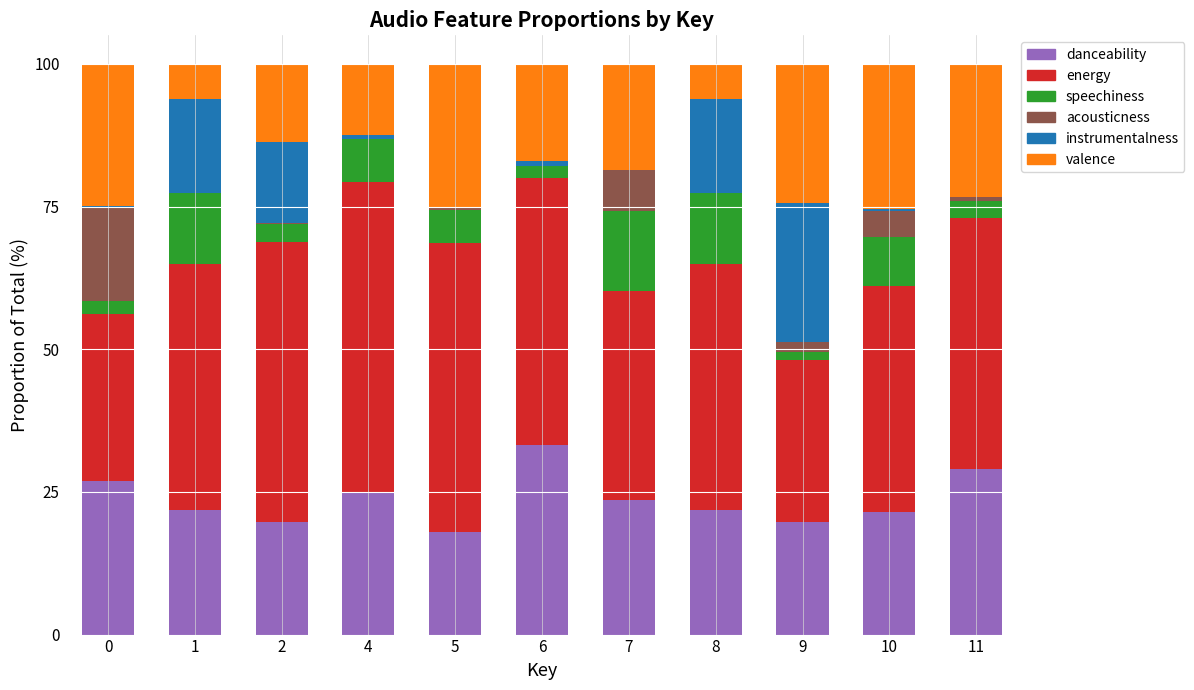

What is the maximum value for danceability?

33.2